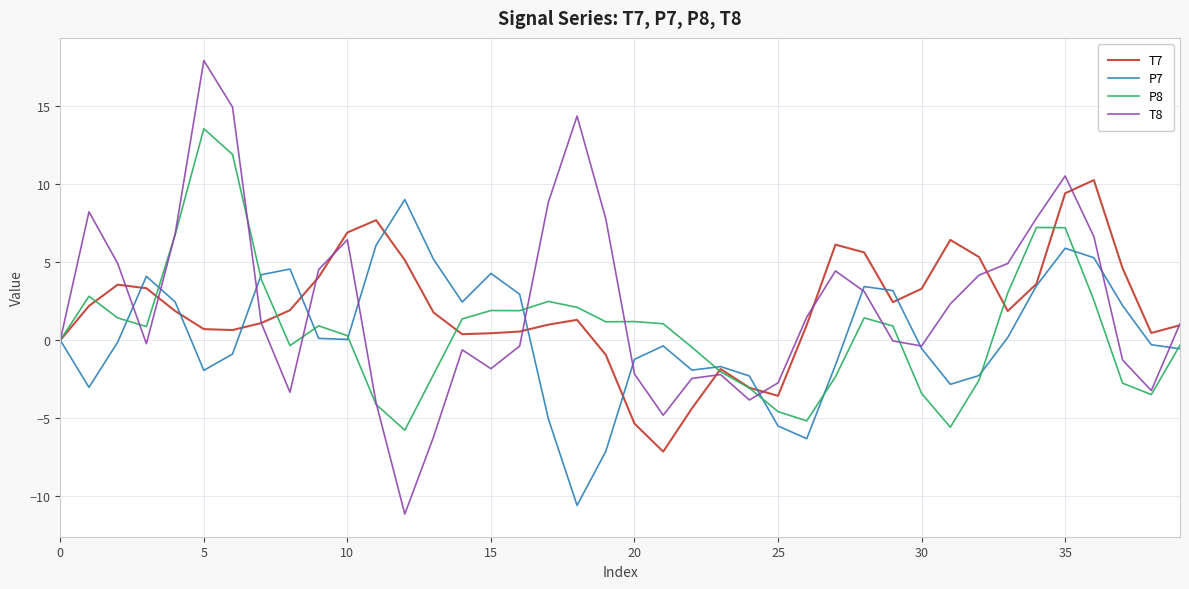

True or false: P8 and T8 cross at least once.

True